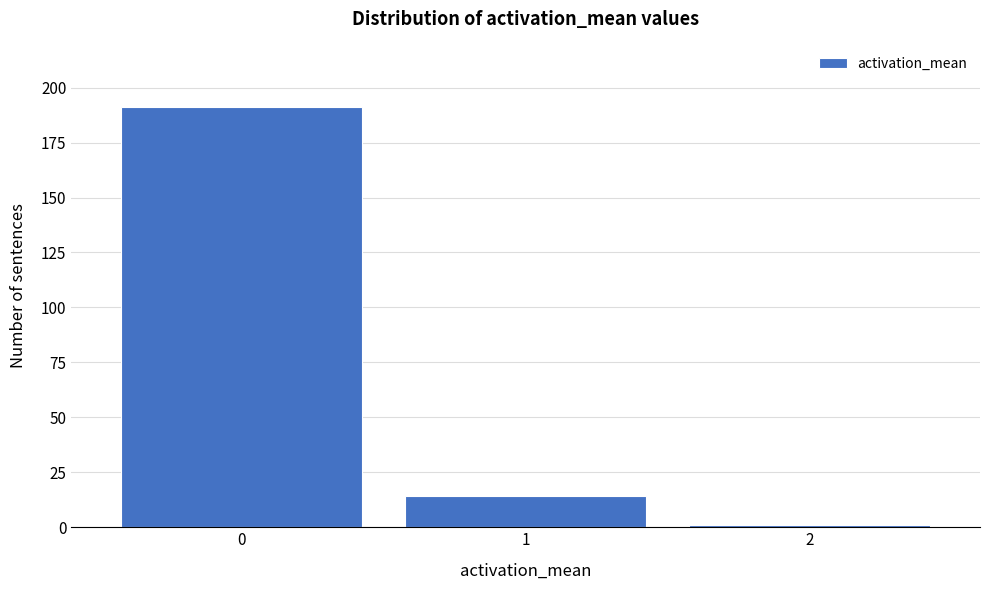

Reading left to right, extract all data points from this chart.

191	14	1